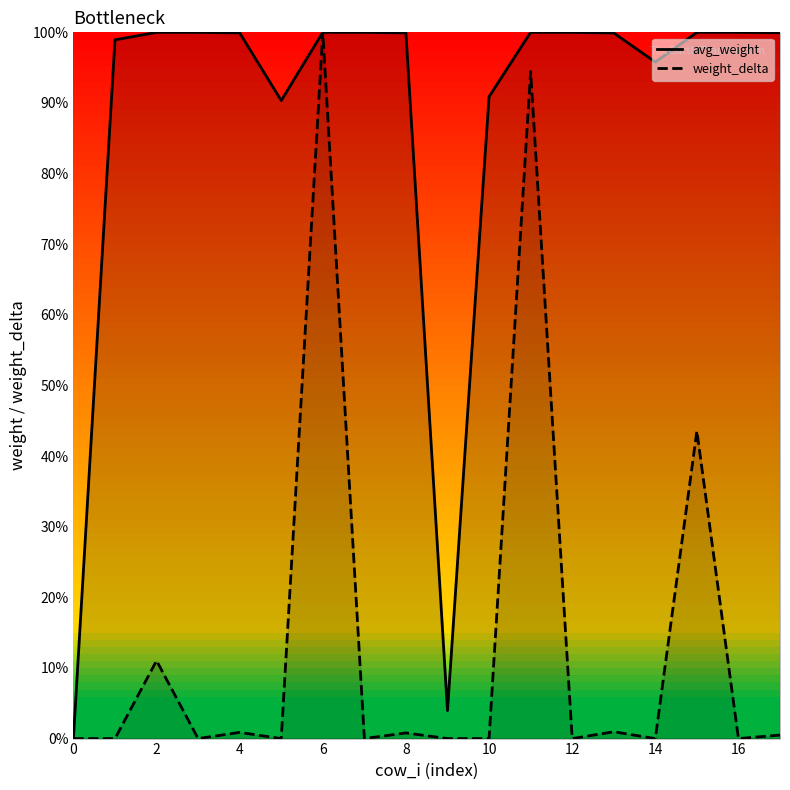

What is the sum of the avg_weight values at 17 and 12?

200.0